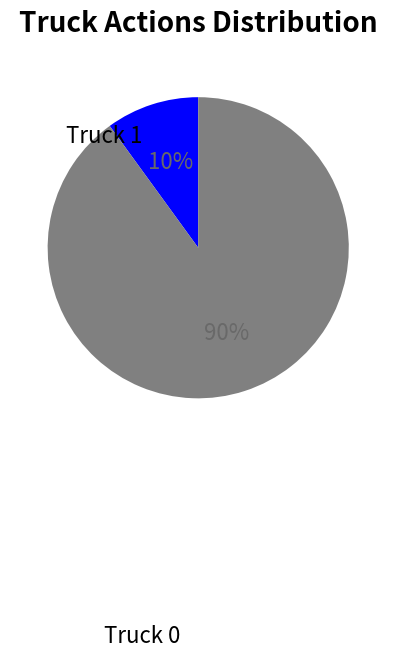

To the nearest percent, what is the average slice percentage?

50%